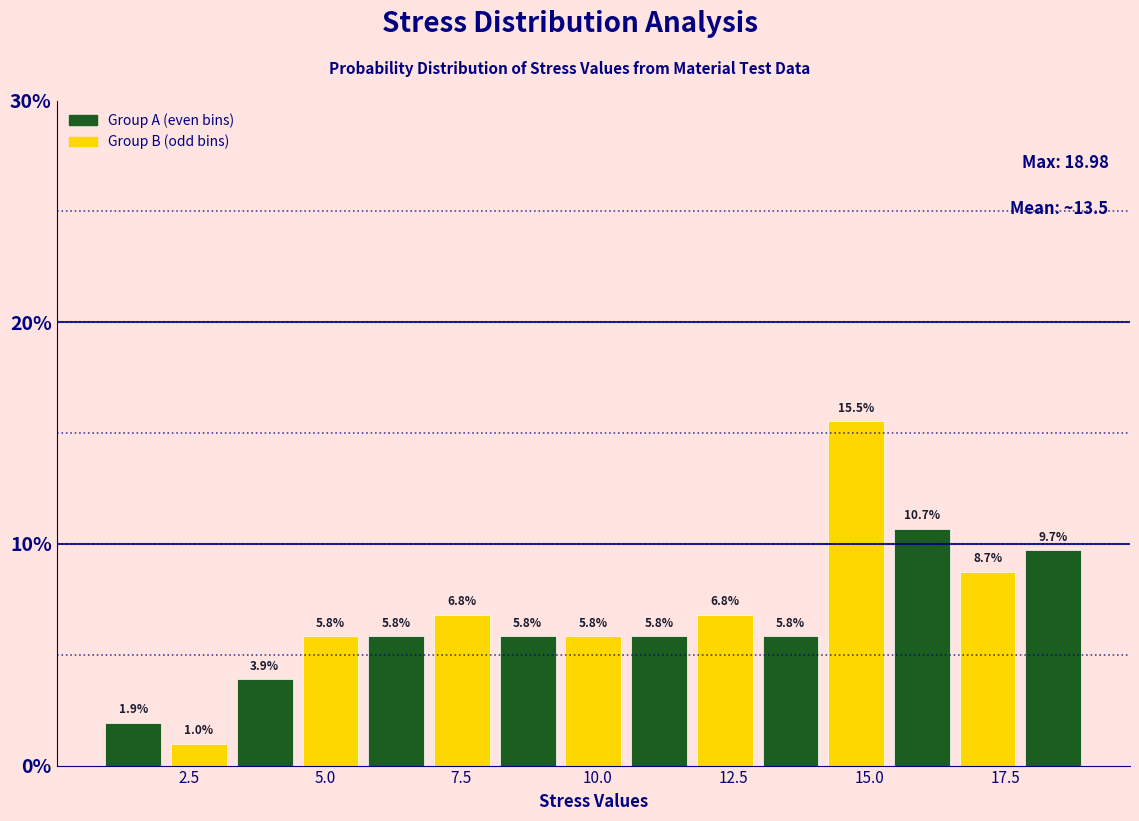

Read against the x-axis, roughly where is the centre of the tallest bar?

15.0